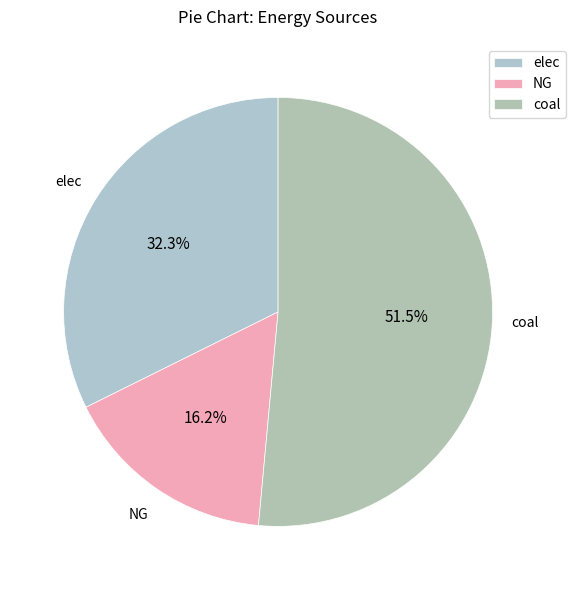

Approximately how many times larger is the value at elec compared to coal?

0.6